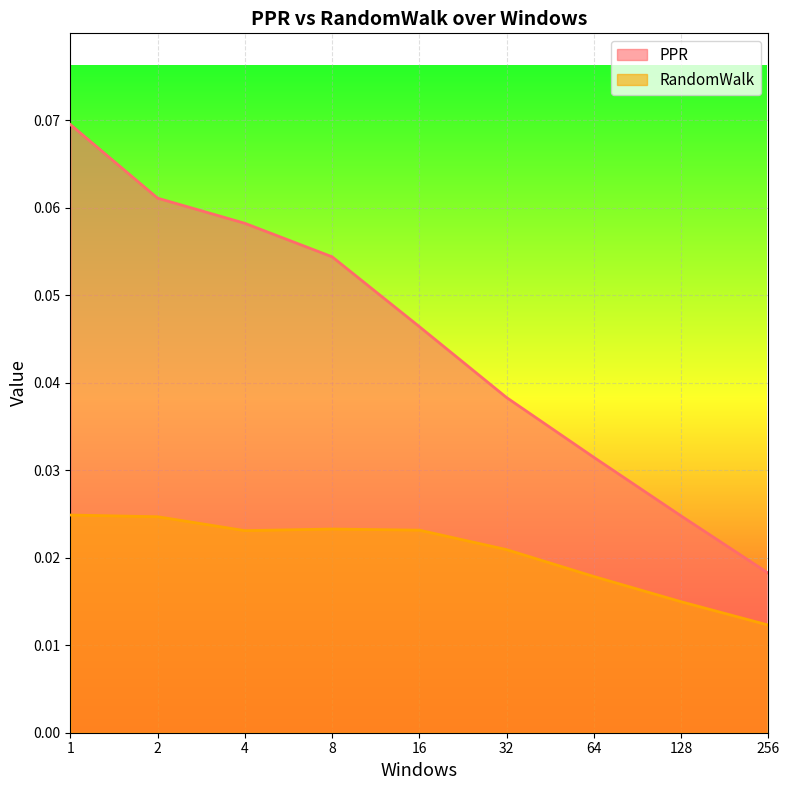

Which series has the largest range (max minus min)?

PPR